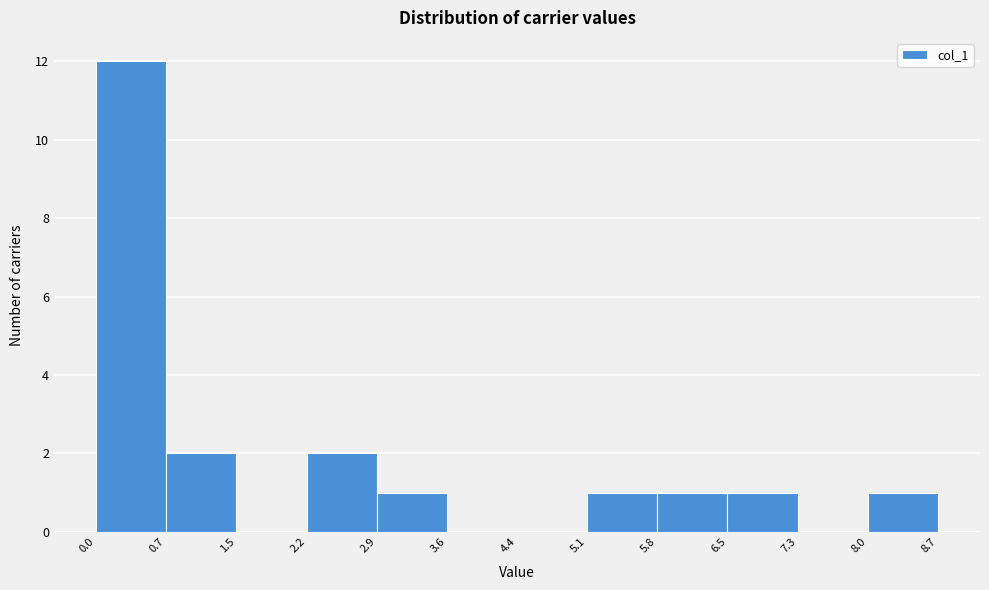

Over which range of the x-axis is the bar tallest?

0.0 to 0.7